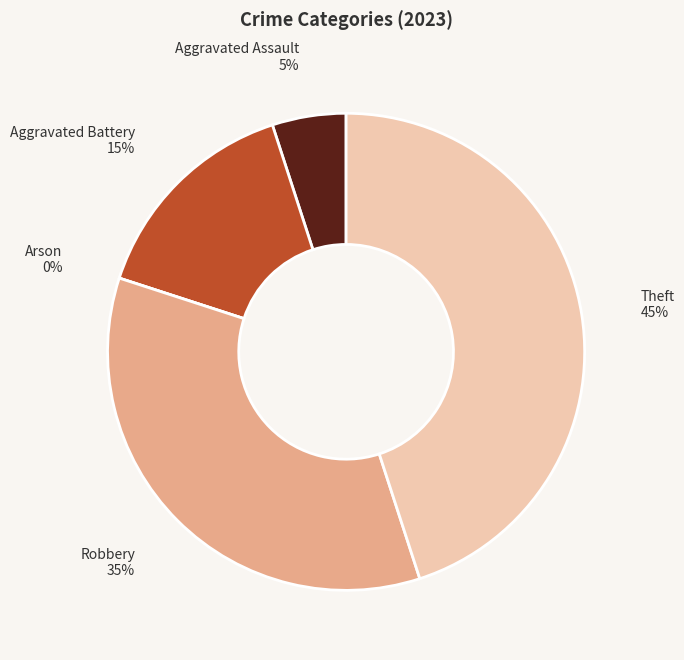

To the nearest percent, what is the average slice percentage?

20%